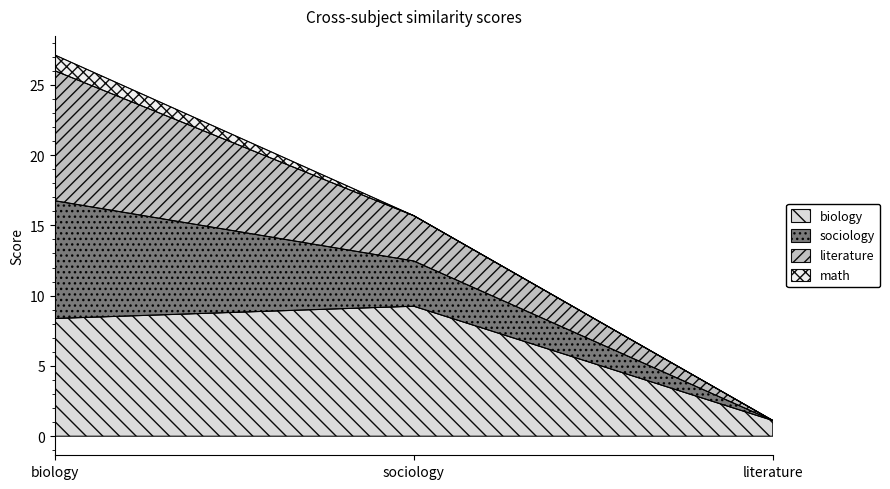

What is the total value across all series at biology?

27.1